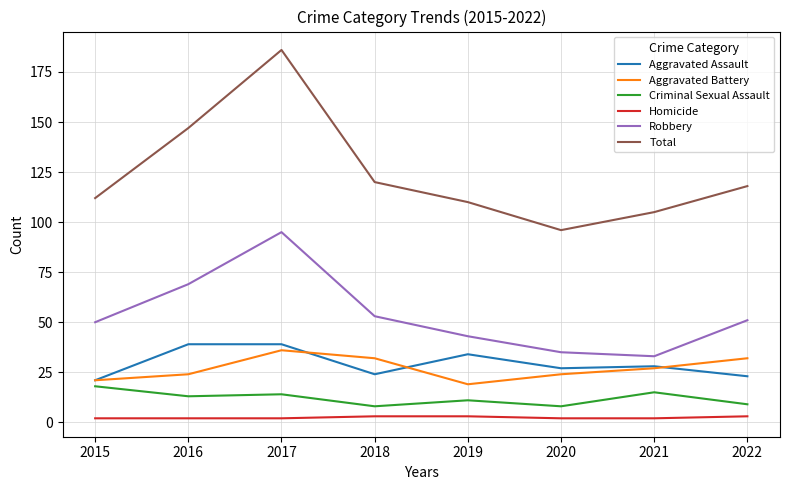

What is the sum of all Criminal Sexual Assault values?

96